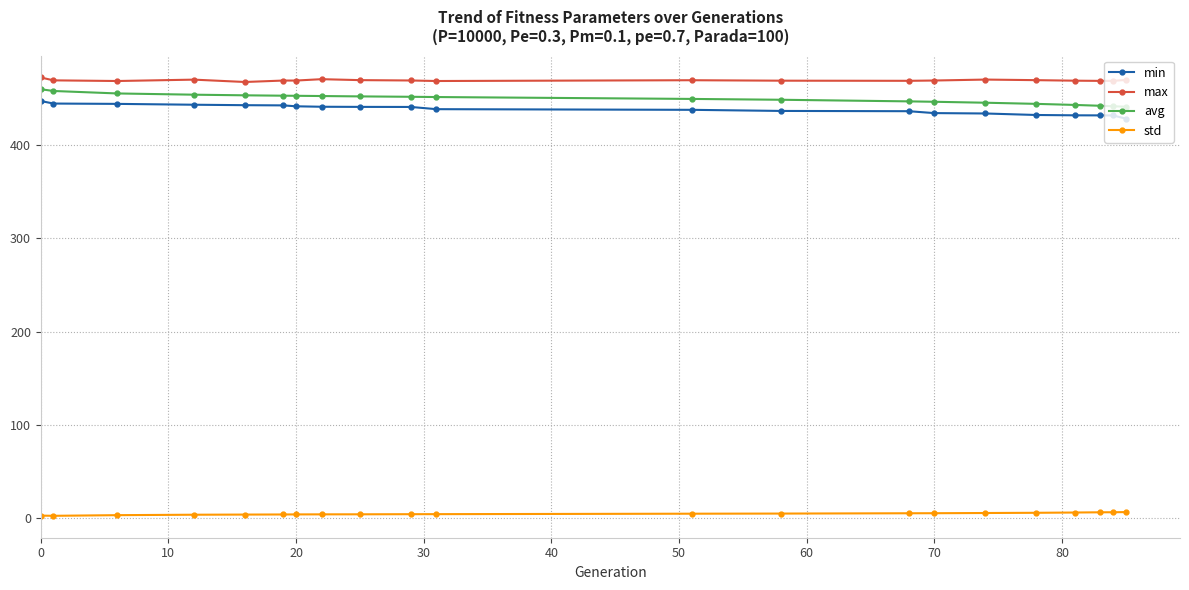

Is this an area chart (filled region under the line)?

No